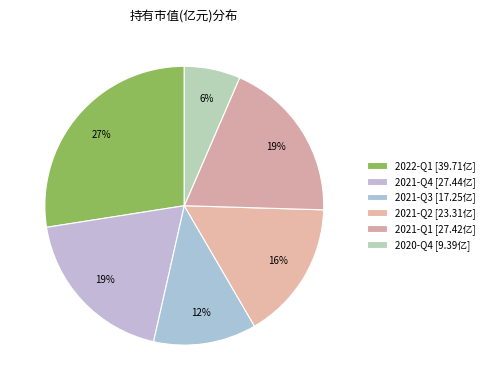

The 2020-Q4 slice represents 6% of the pie. True or false?

True